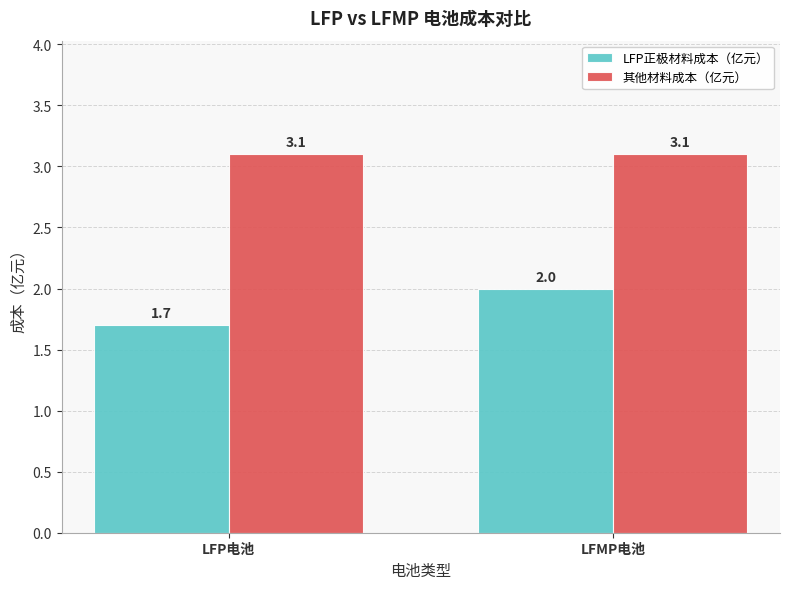

Reading right to left, list all the values displayed in this chart.

LFP正极材料成本（亿元）: LFMP电池=2.0	LFP电池=1.7
其他材料成本（亿元）: LFMP电池=3.1	LFP电池=3.1